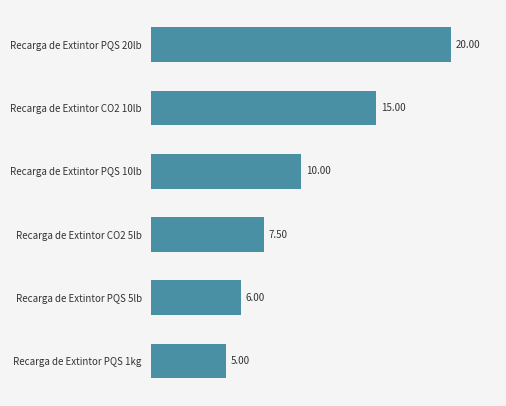

Approximately how many times larger is the value at Recarga de Extintor PQS 10lb compared to Recarga de Extintor PQS 20lb?

0.5